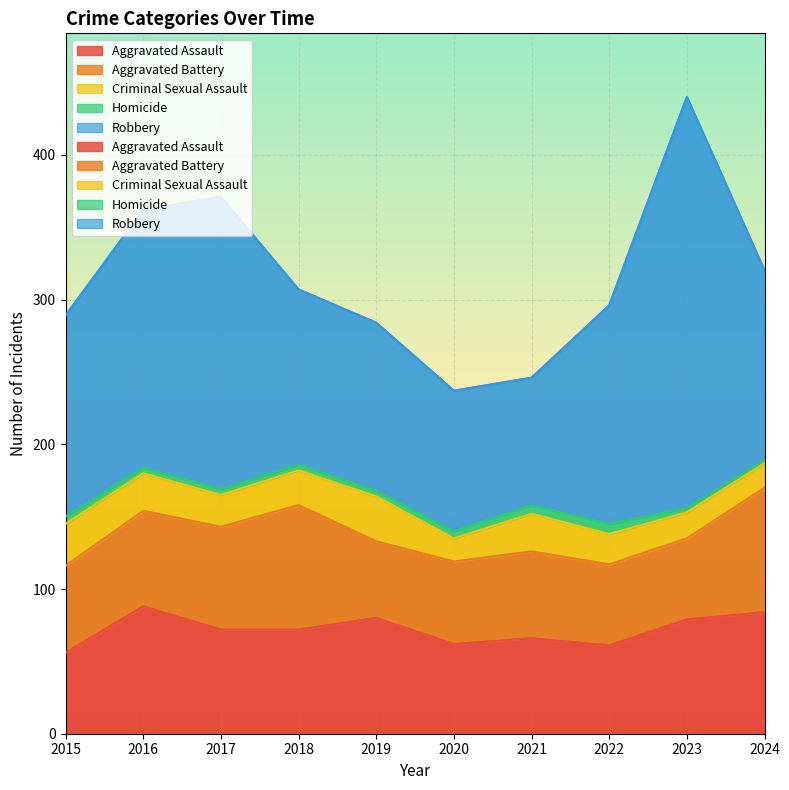

What are all the series names shown in the legend?

Aggravated Assault, Aggravated Battery, Criminal Sexual Assault, Homicide, Robbery